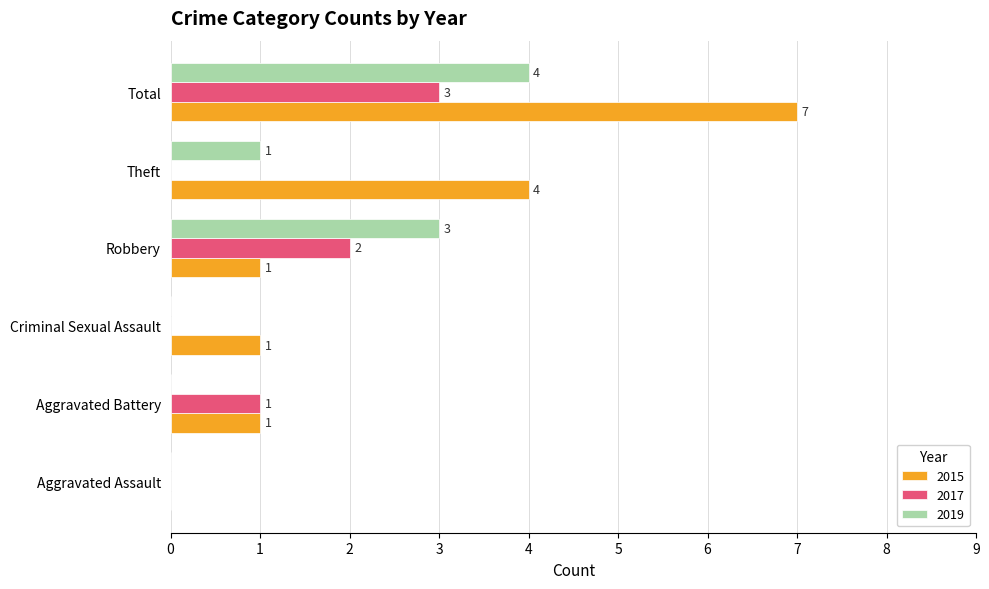

Between Criminal Sexual Assault and Theft, which series saw the biggest shift?

2015